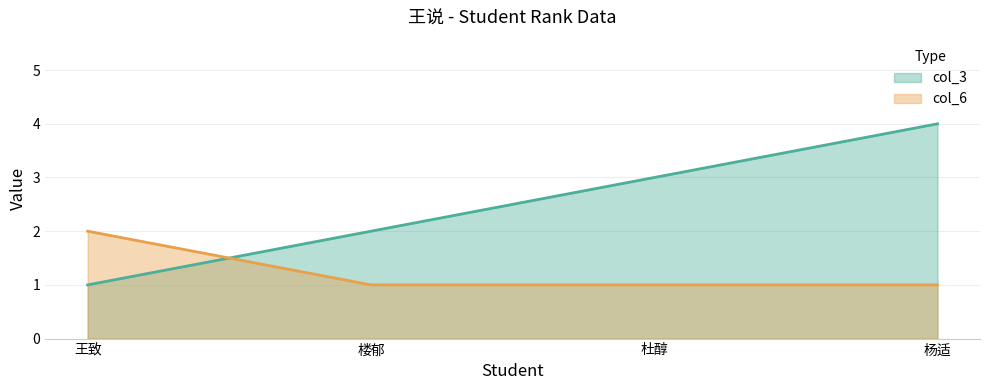

Reading right to left, what are all the values shown in this chart?

col_3: 4	3	2	1
col_6: 1	1	1	2